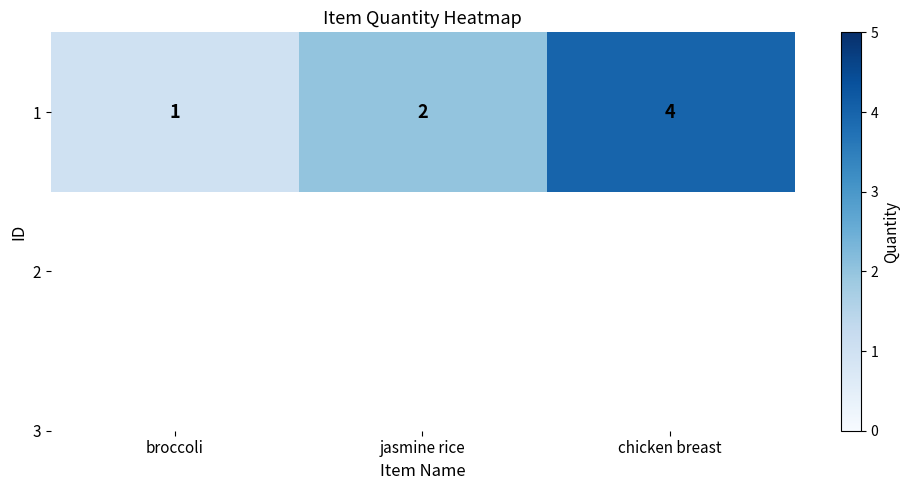

What is the difference between the values at jasmine rice and broccoli?

1